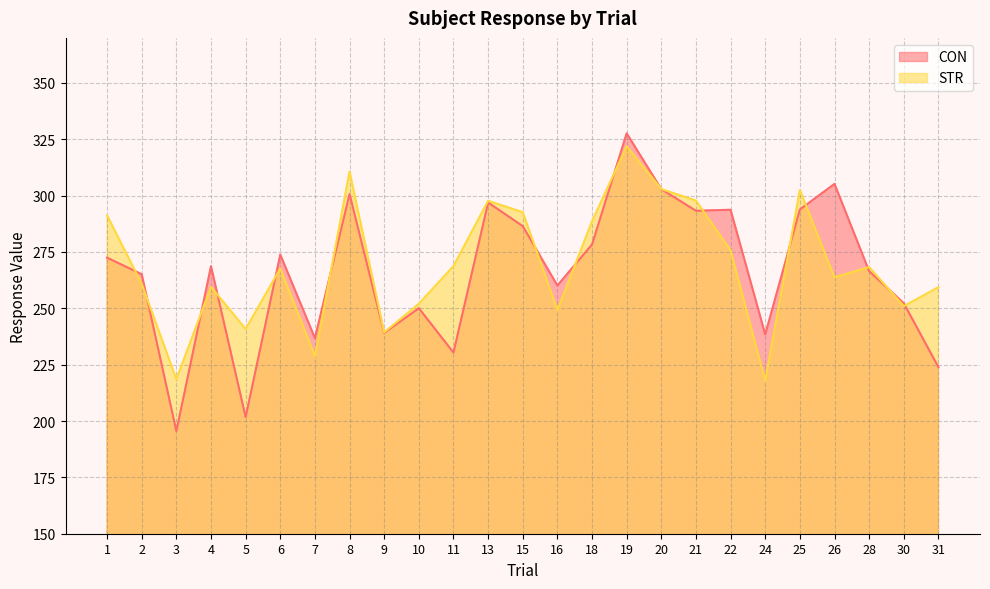

How many lines are shown in the chart?

2